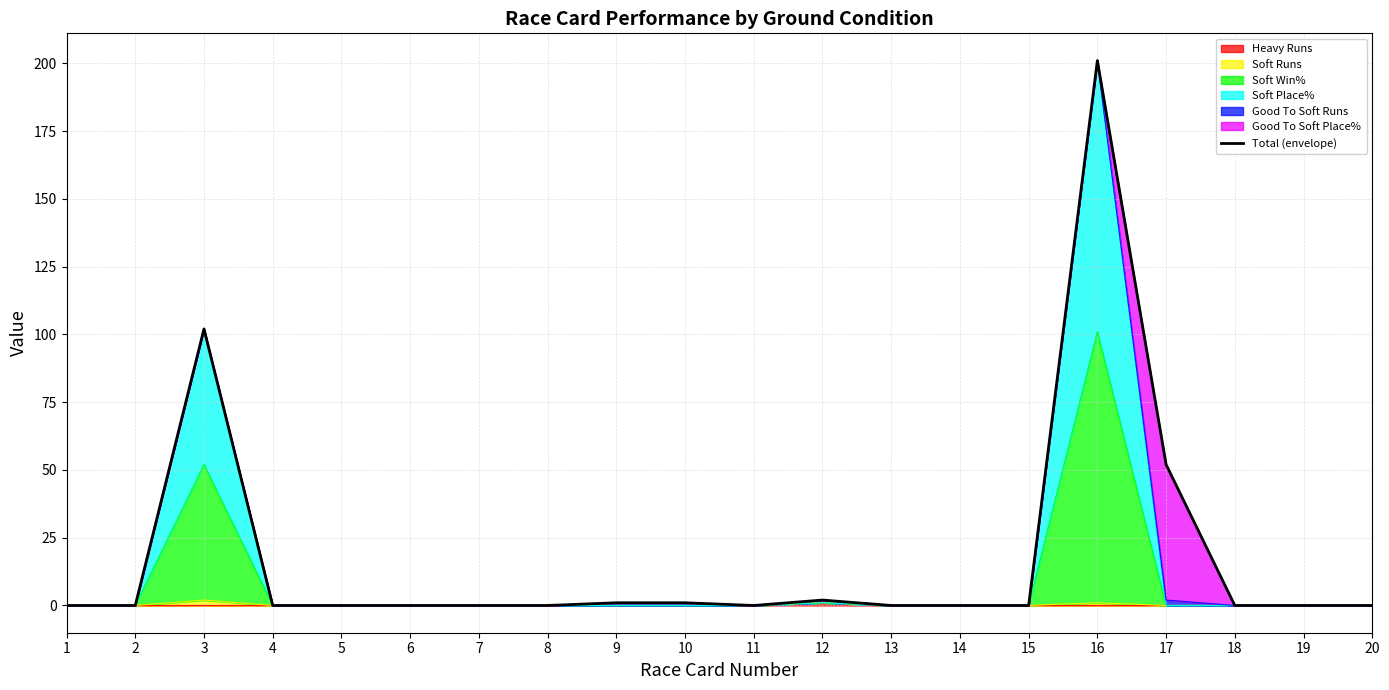

Reading left to right, list all the values displayed in this chart.

0	0	102	0	0	0	0	0	1	1	0	2	0	0	0	201	52	0	0	0